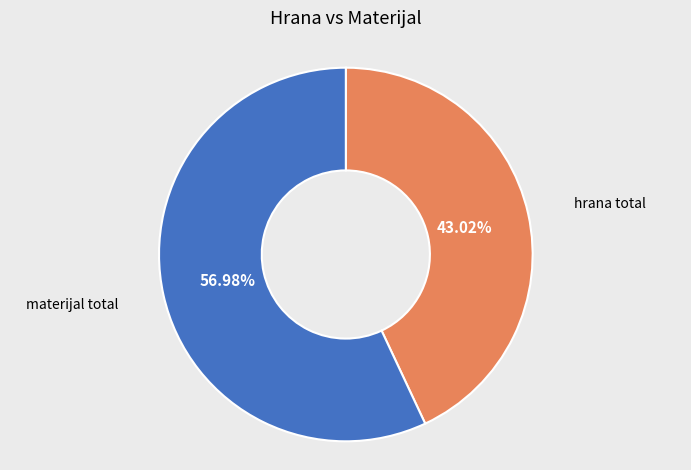

To the nearest percent, what portion does hrana total represent?

43%